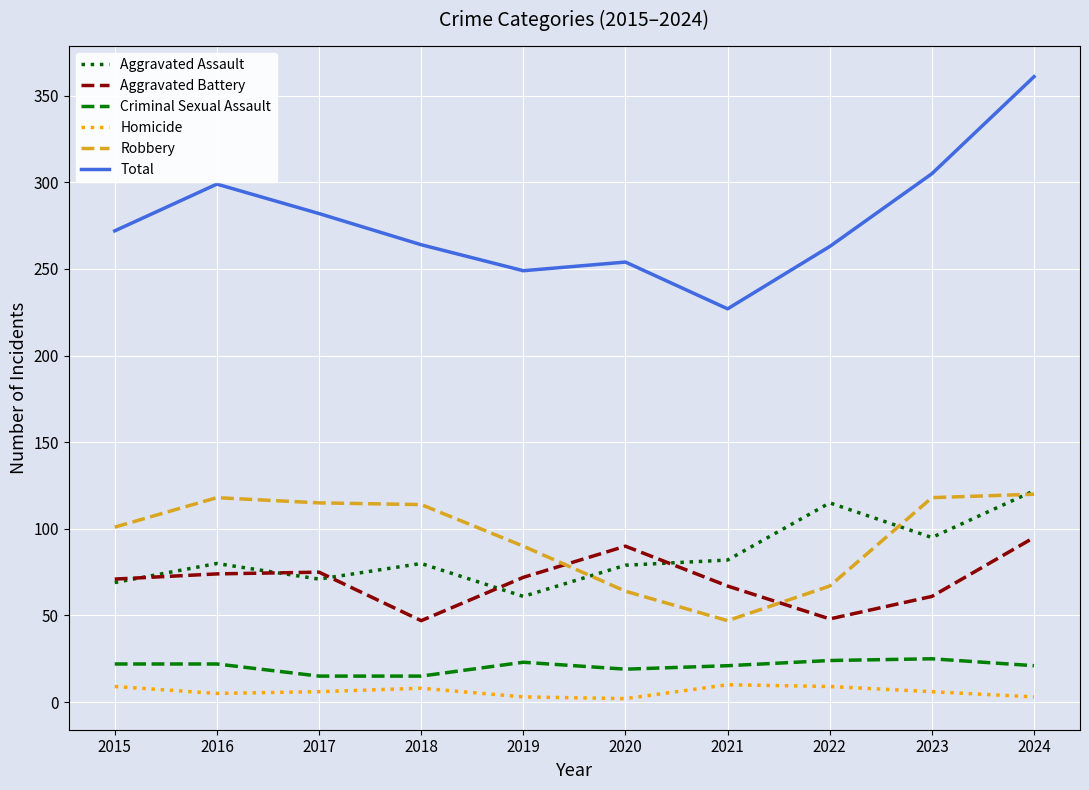

True or false: Robbery and Homicide intersect in this chart.

False